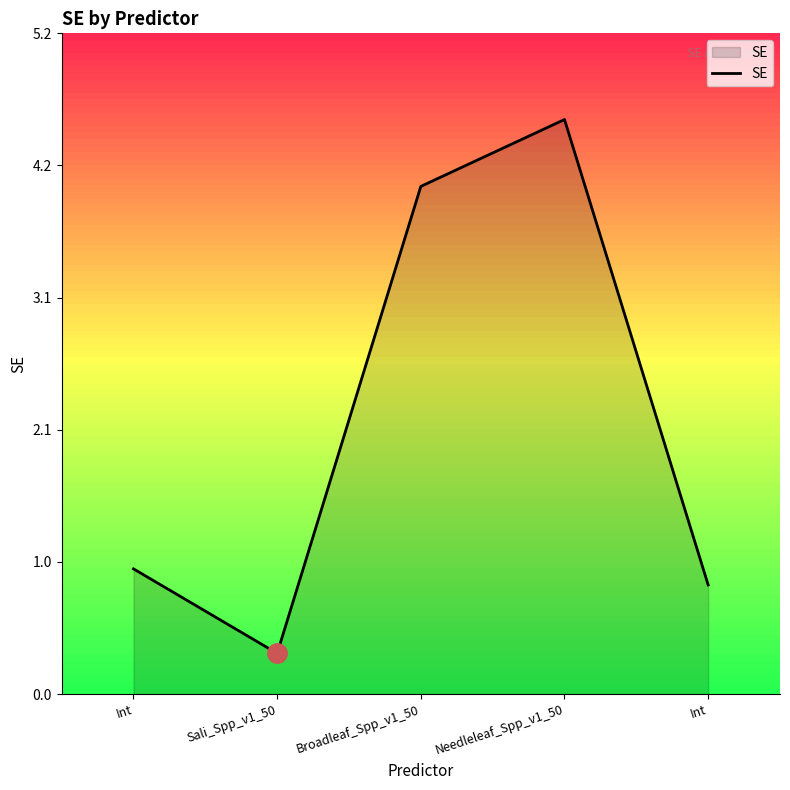

Reading left to right, list all the values displayed in this chart.

1.0	0.3	4.0	4.5	0.9